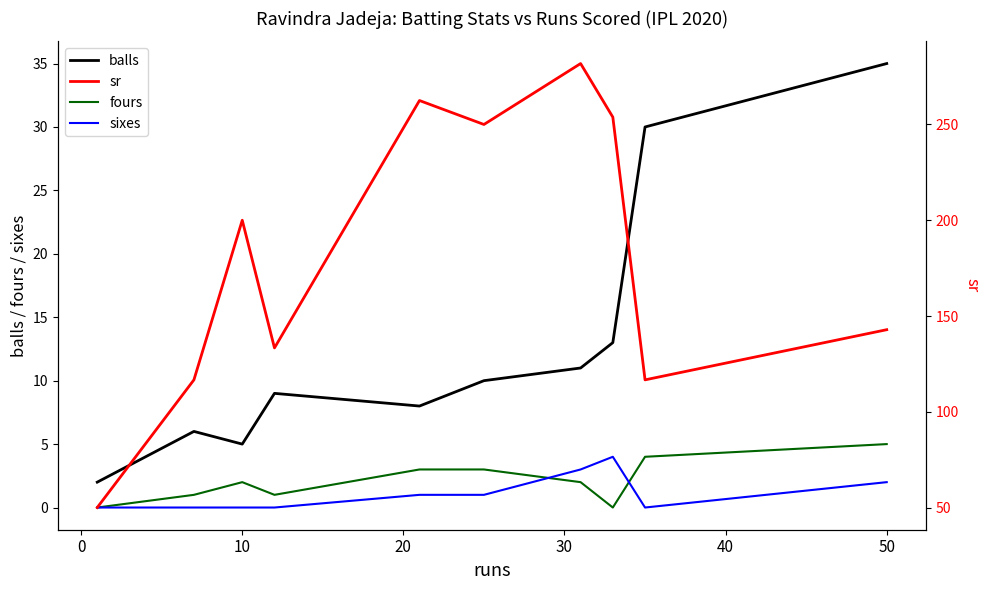

How many lines are shown in the chart?

4